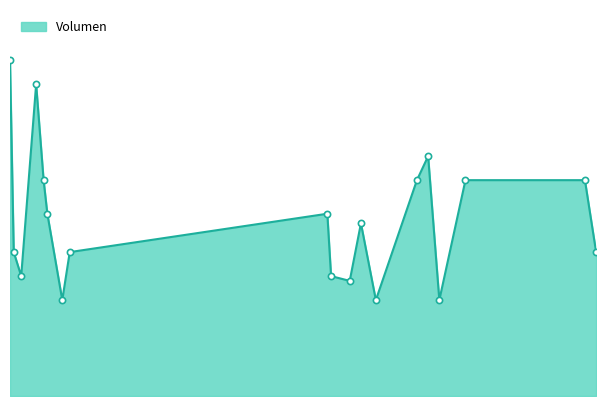

Does the chart have visible grid lines?

No